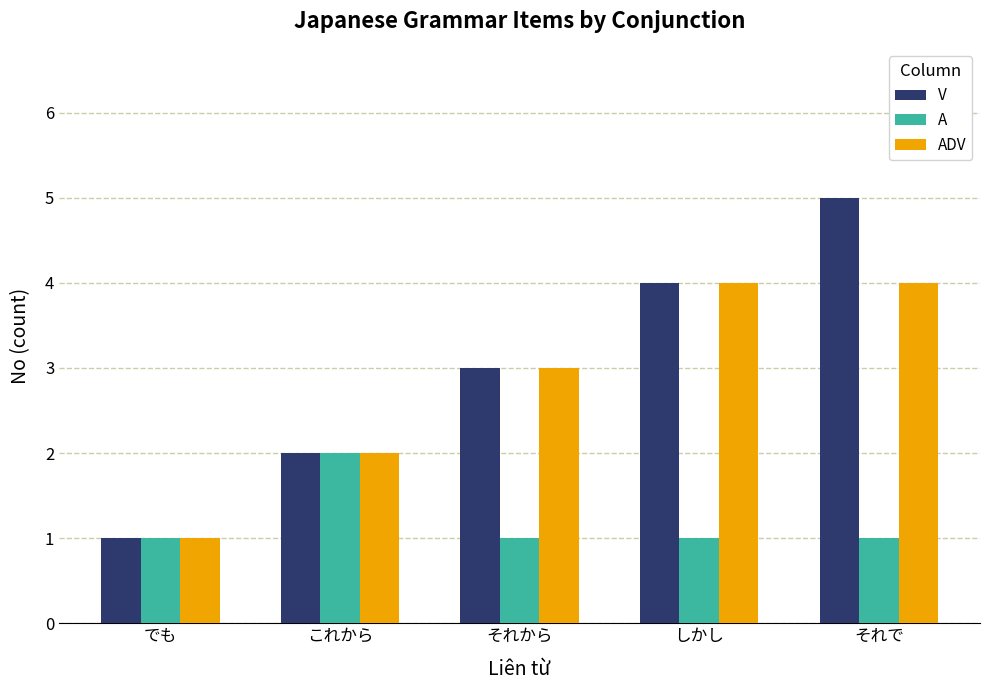

What is the sum of all V values?

15